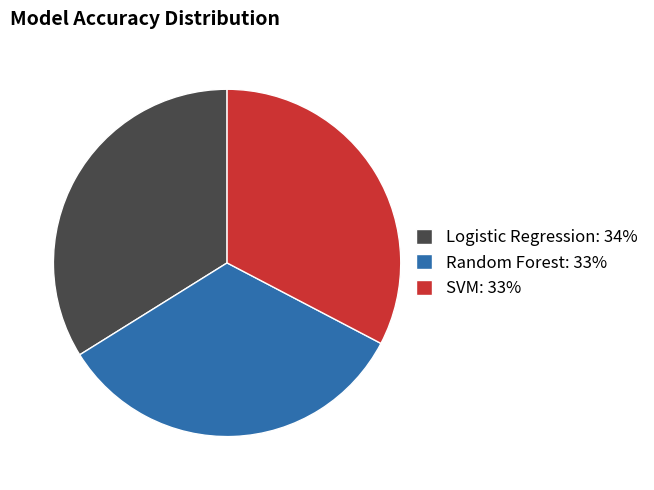

Does Random Forest account for over 50% of the chart?

No